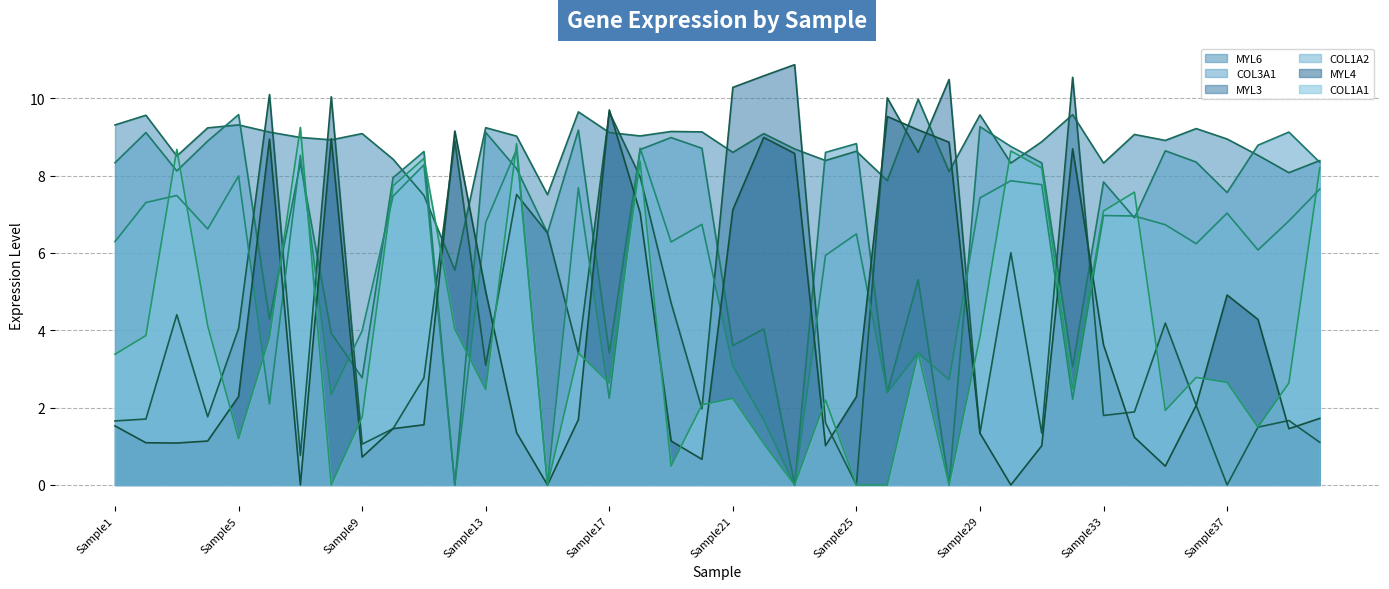

The MYL6 series shows 9.1 at Sample20. True or false?

True